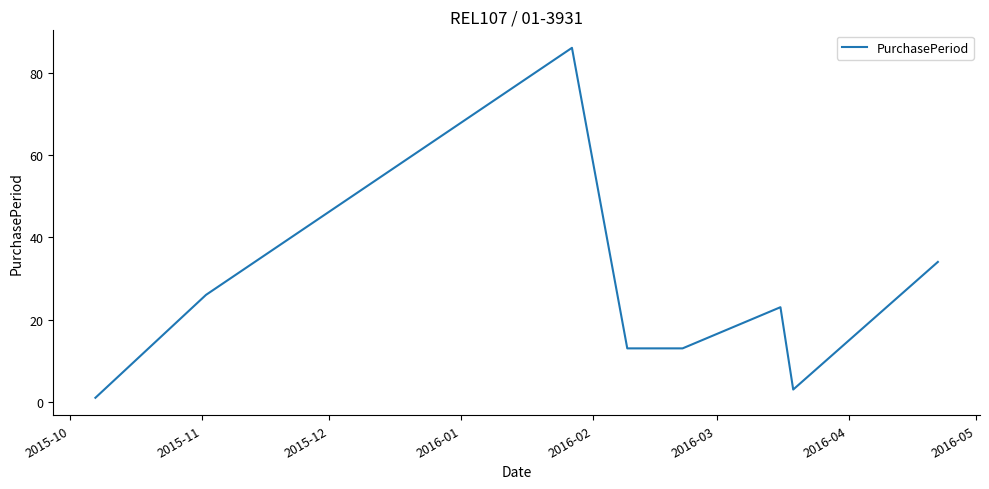

What is the greatest value displayed?

86